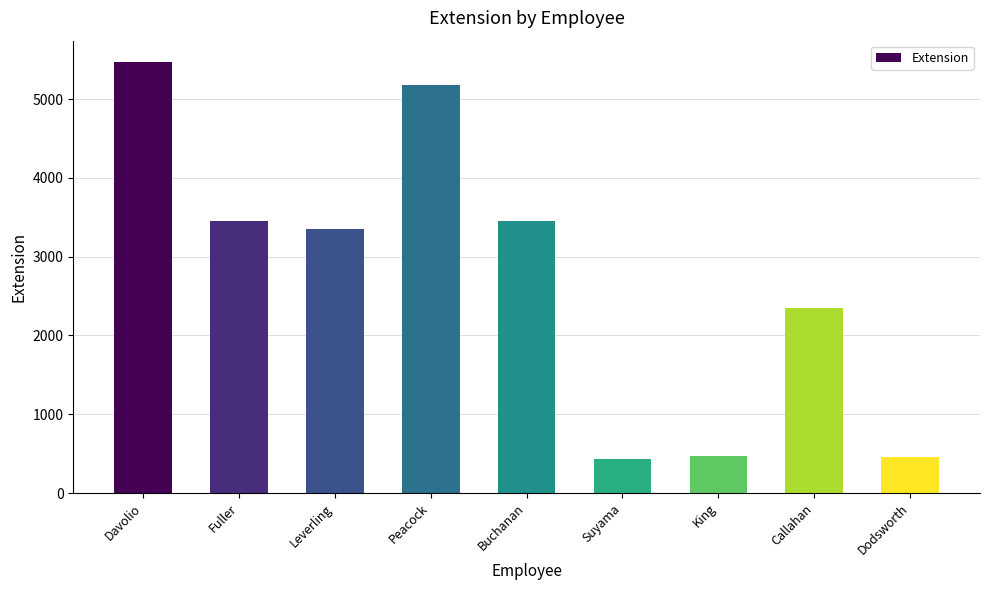

What is the difference between the second highest and second lowest values?

4724